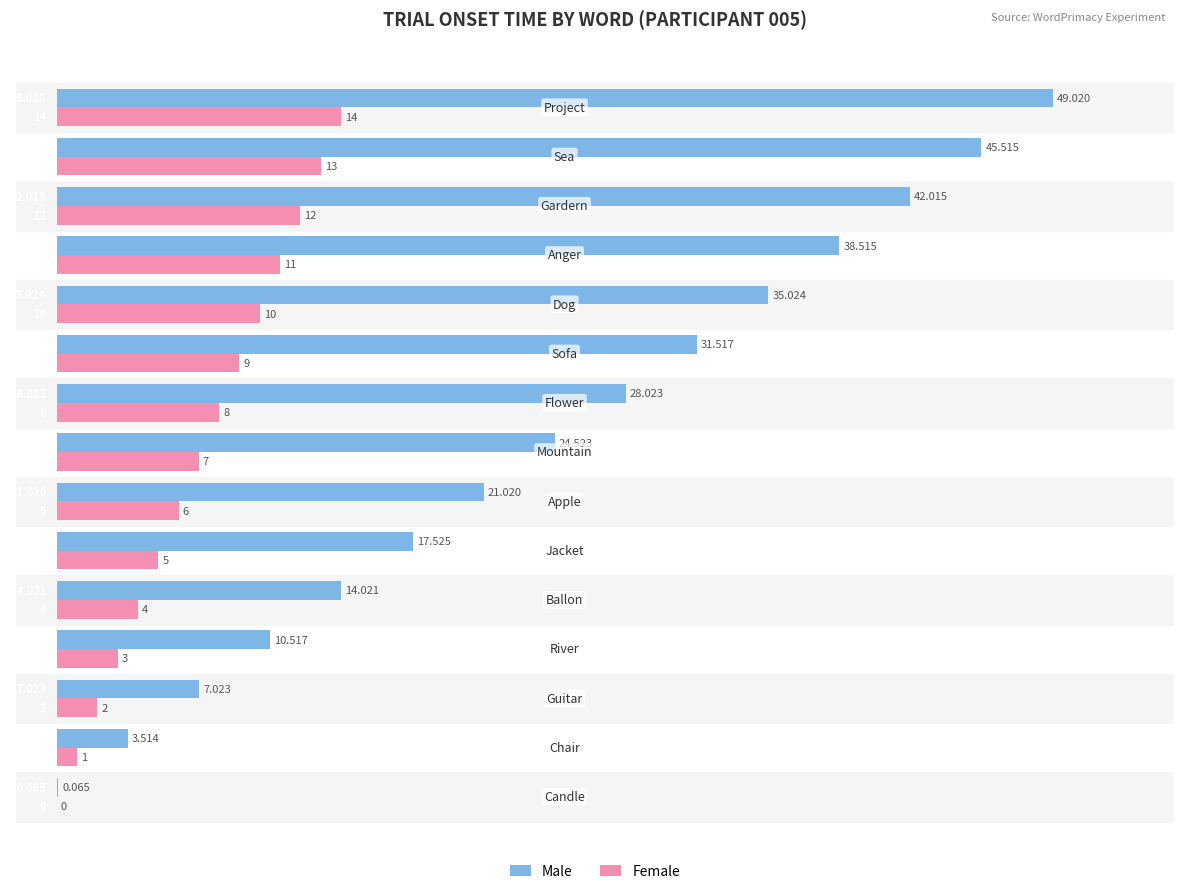

Which series has the largest total across all categories?

Male